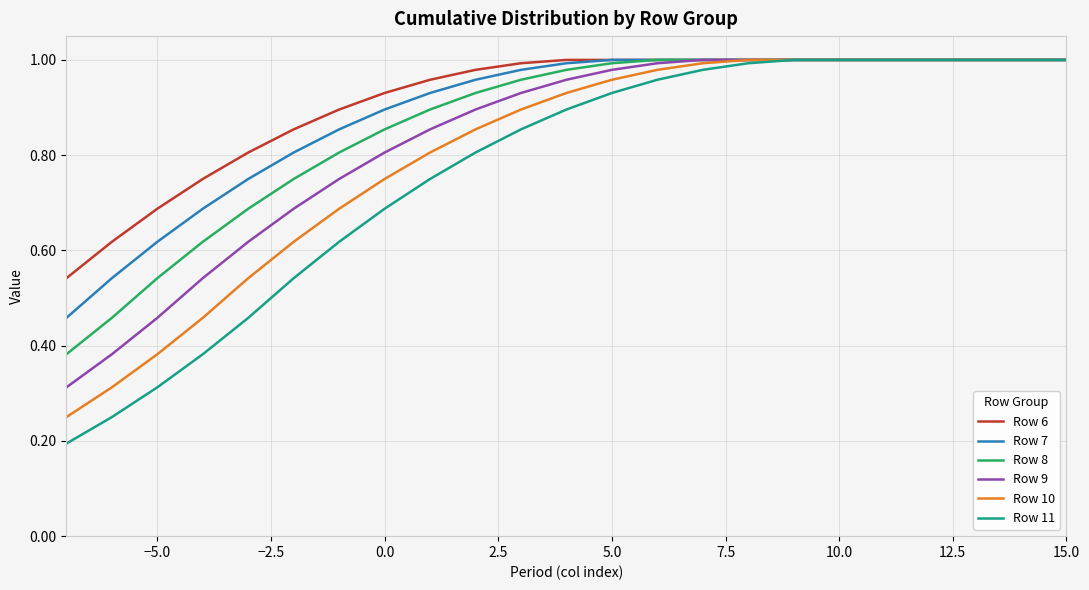

Which series has the largest range (max minus min)?

Row 11